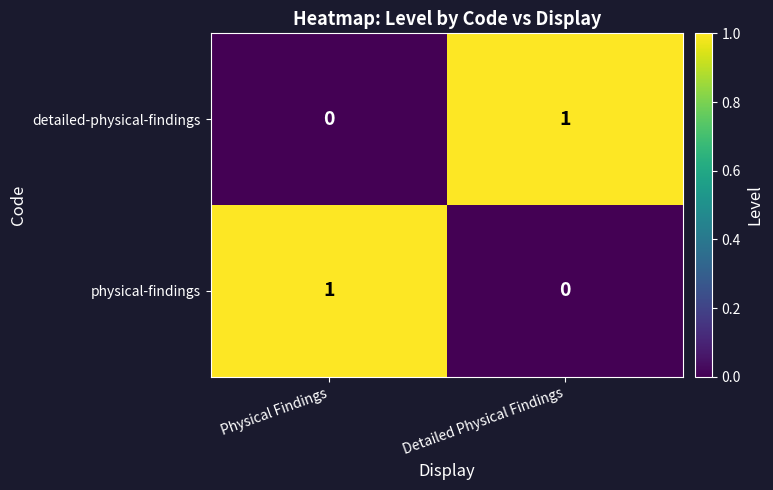

The value of detailed-physical-findings at Physical Findings is 0. True or false?

True